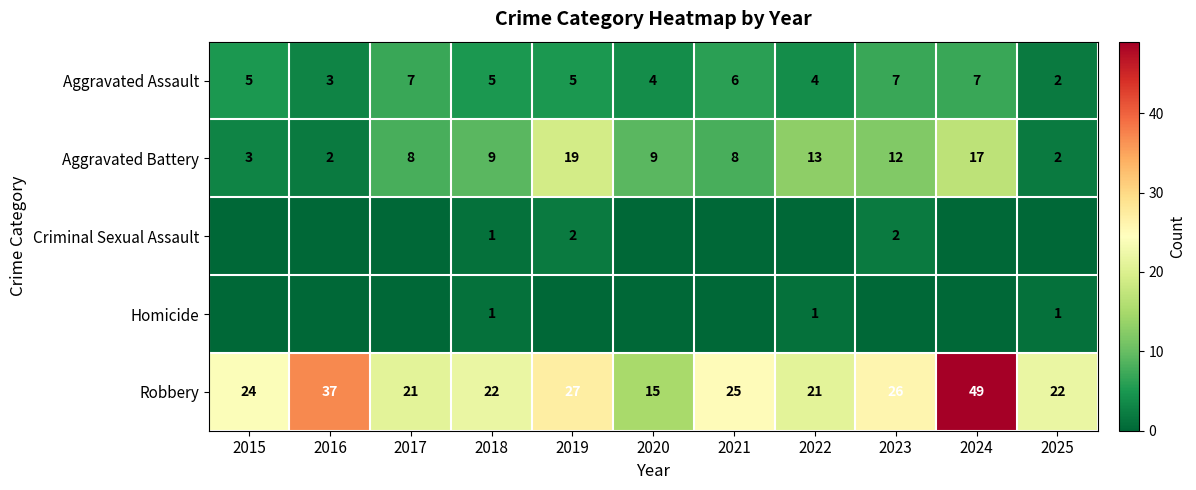

What is the sum of all Aggravated Assault values?

55